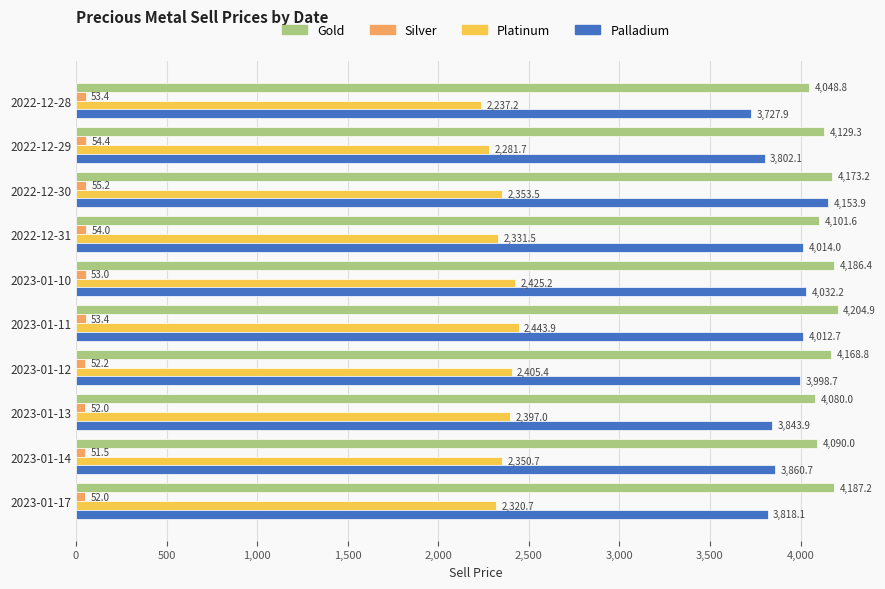

At which category is the sum across all series the highest?

2022-12-30